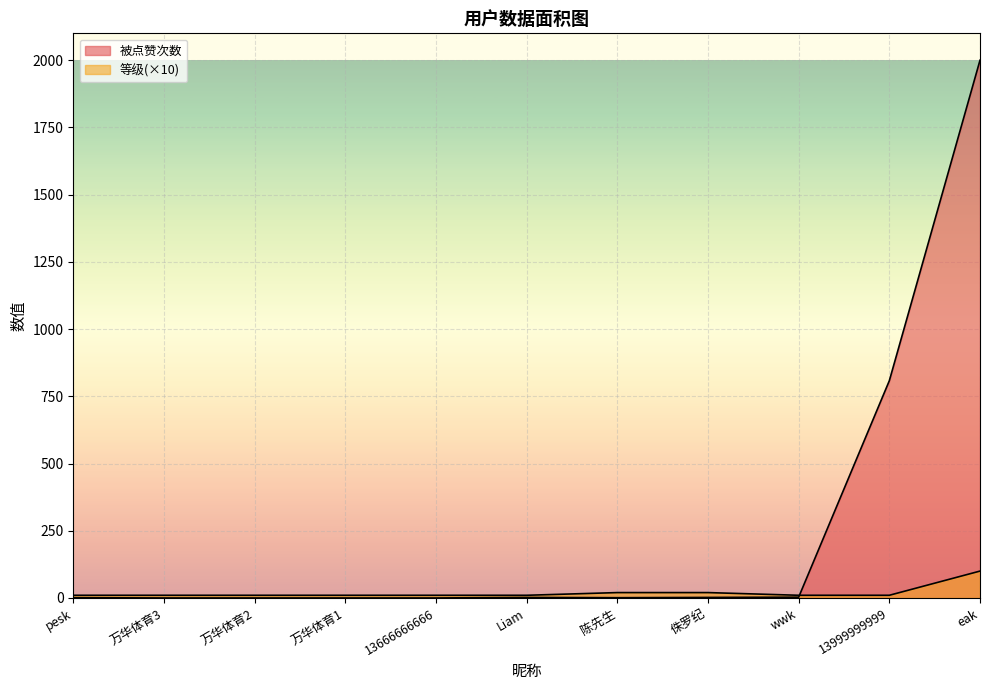

Rank the series by their average value, from highest to lowest.

被点赞次数, 等级